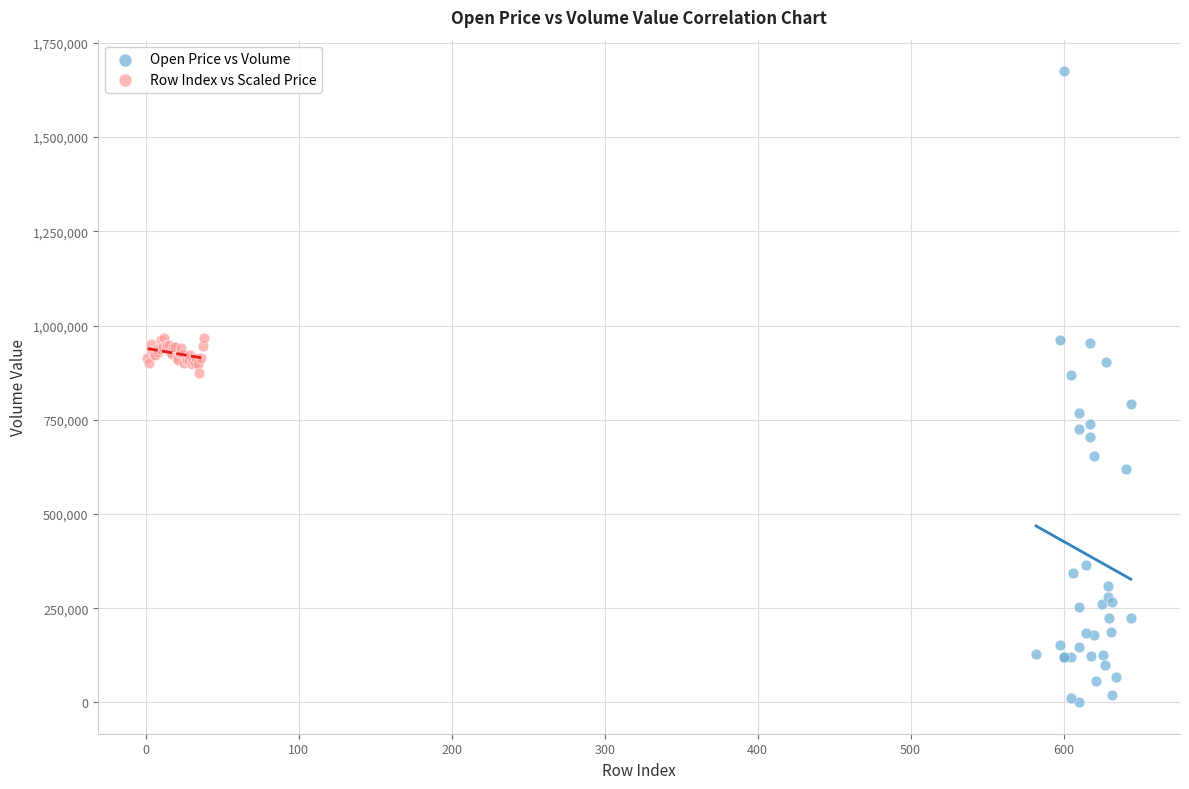

Which series reaches the minimum Y coordinate?

Open Price vs Volume